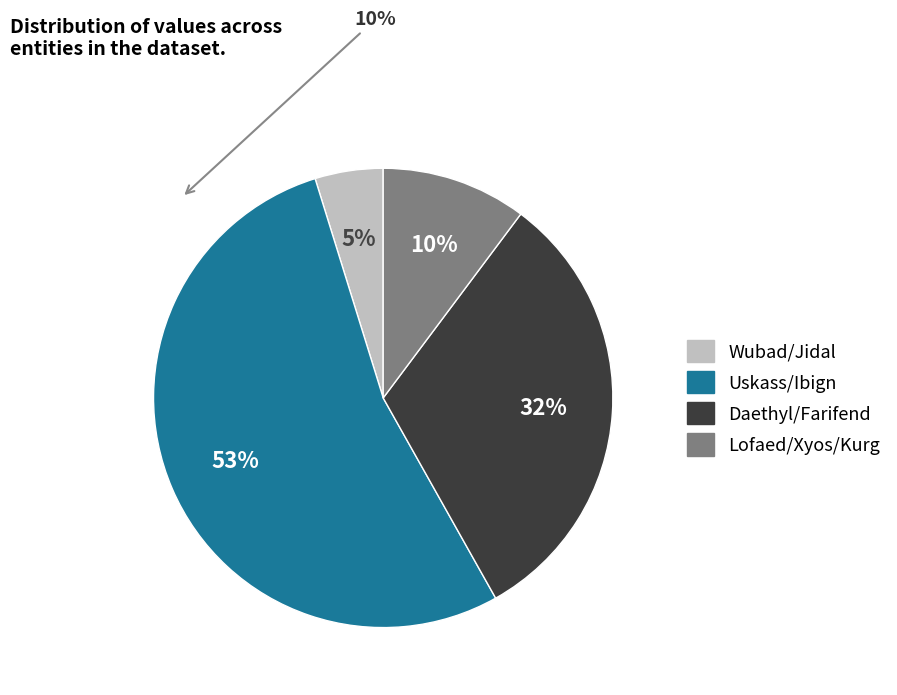

Is there a majority slice in this chart?

Yes